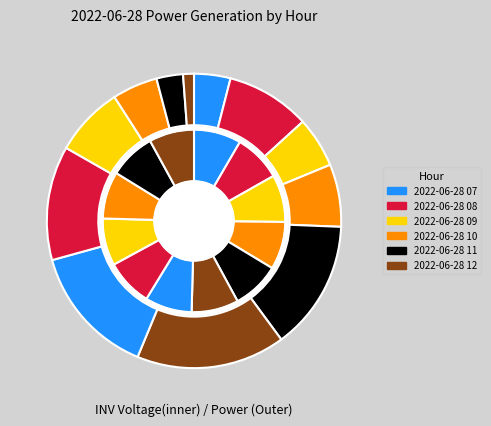

To the nearest percent, what is the average slice percentage?

8%